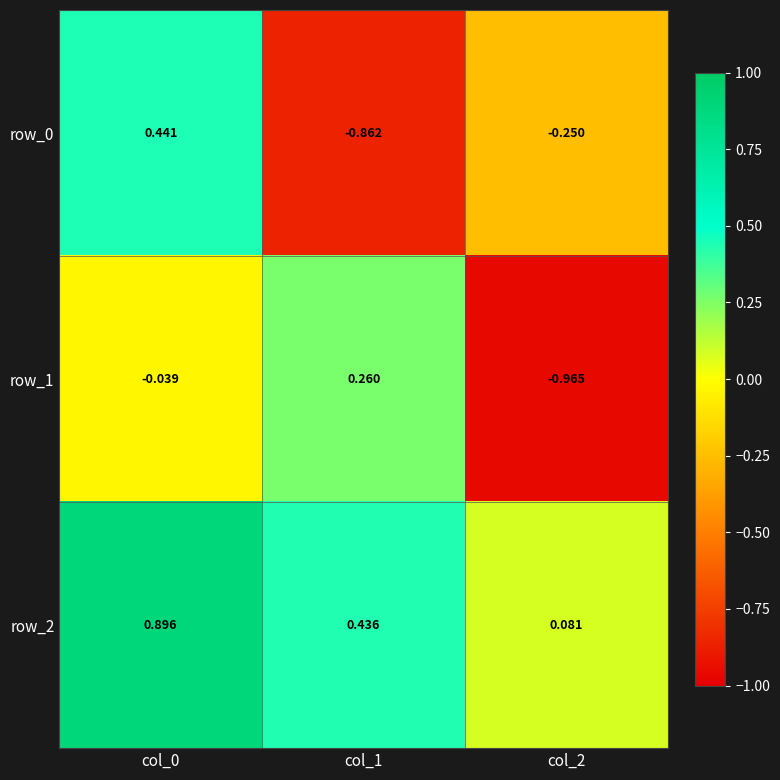

What is the sum of all row_0 values?

-0.7